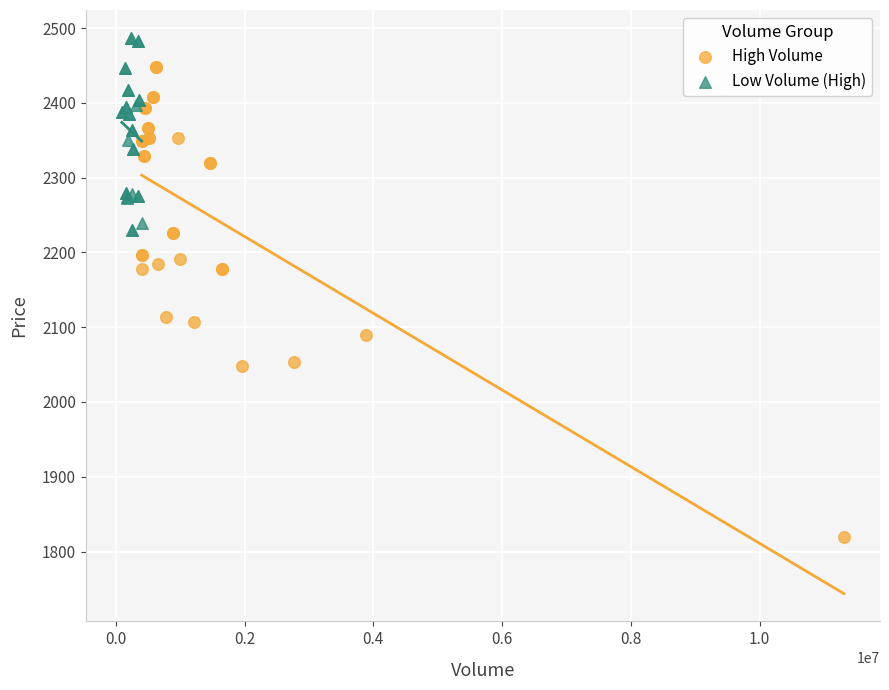

What are all the series names shown in the legend?

High Volume, Low Volume (High)